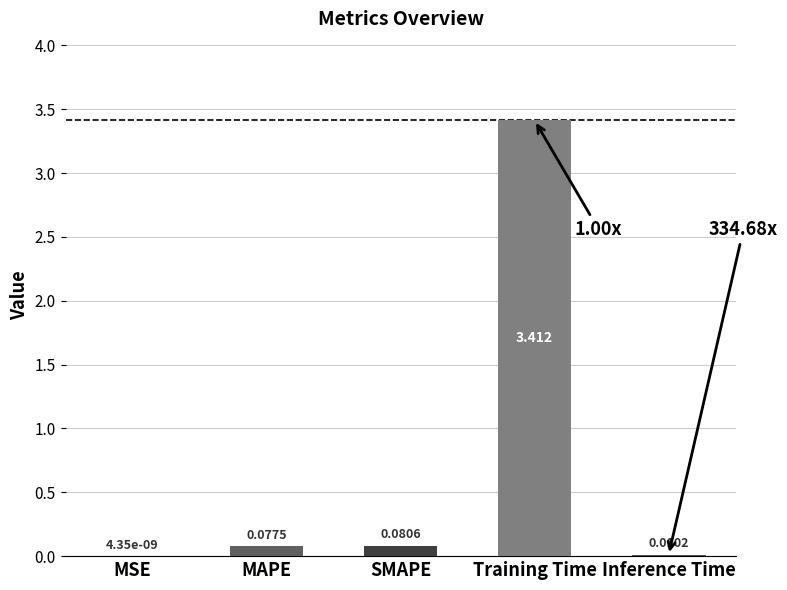

Where is the data nearest to the value 1?

SMAPE